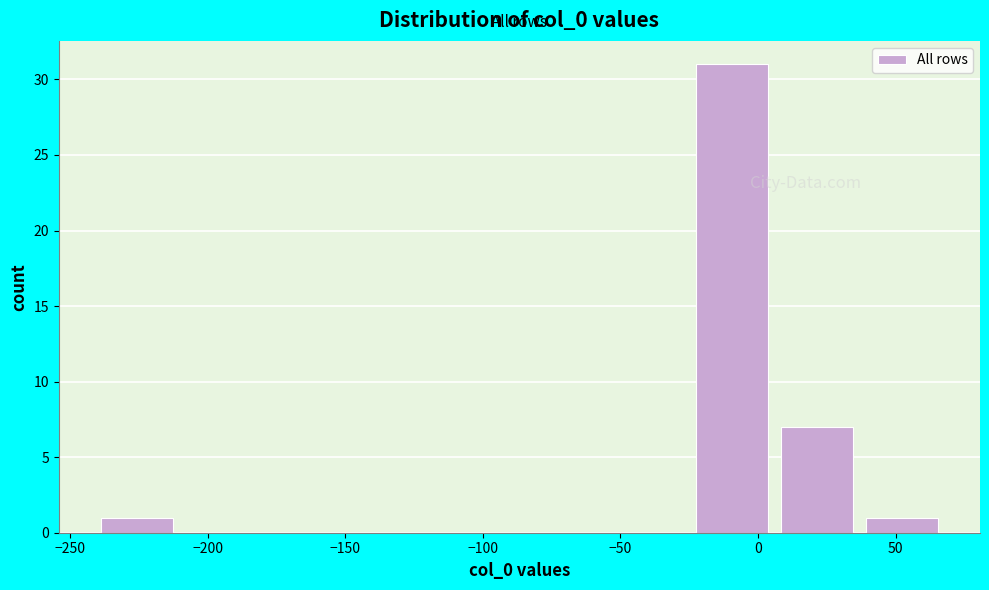

Reading left to right, list every bar in this chart as the range it spans on the x-axis followed by its height. Neither the bar edges nor the heights are printed on the chart, so give them approximately, as read against the axes.

-240 to -210: 1
-210 to -180: 0
-180 to -150: 0
-150 to -120: 0
-120 to -85: 0
-85 to -55: 0
-55 to -25: 0
-25 to 5: 31
5 to 35: 7
35 to 70: 1